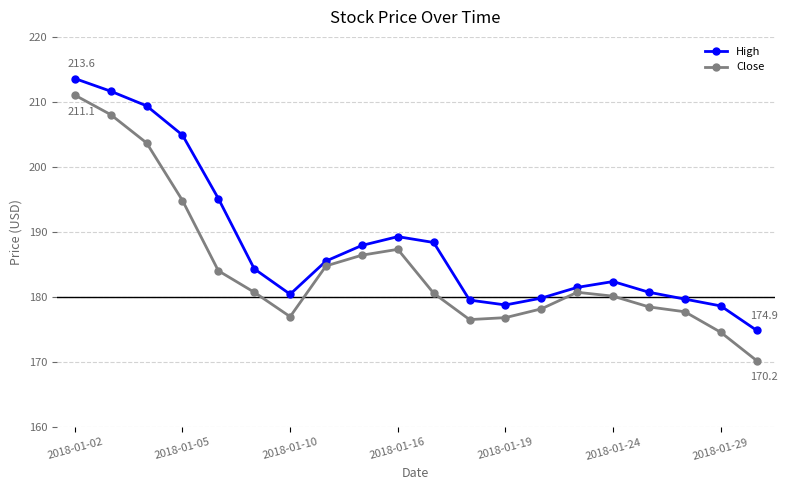

What is the lowest value of the High series?

174.9